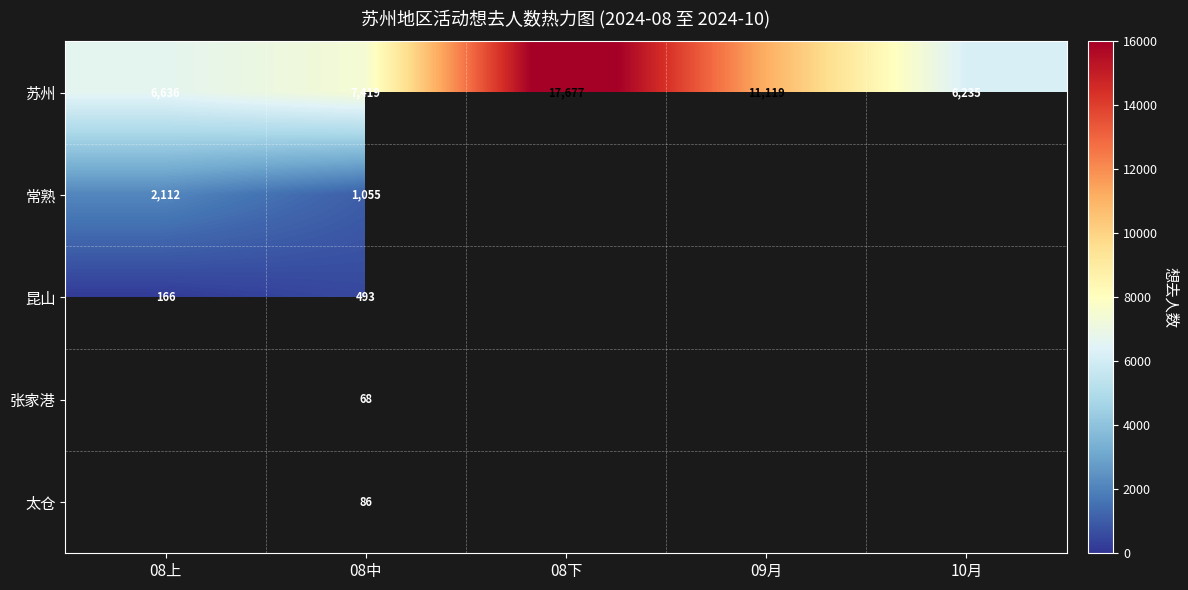

What is the approximate value of 苏州 at 09月, to the nearest 10?

11120